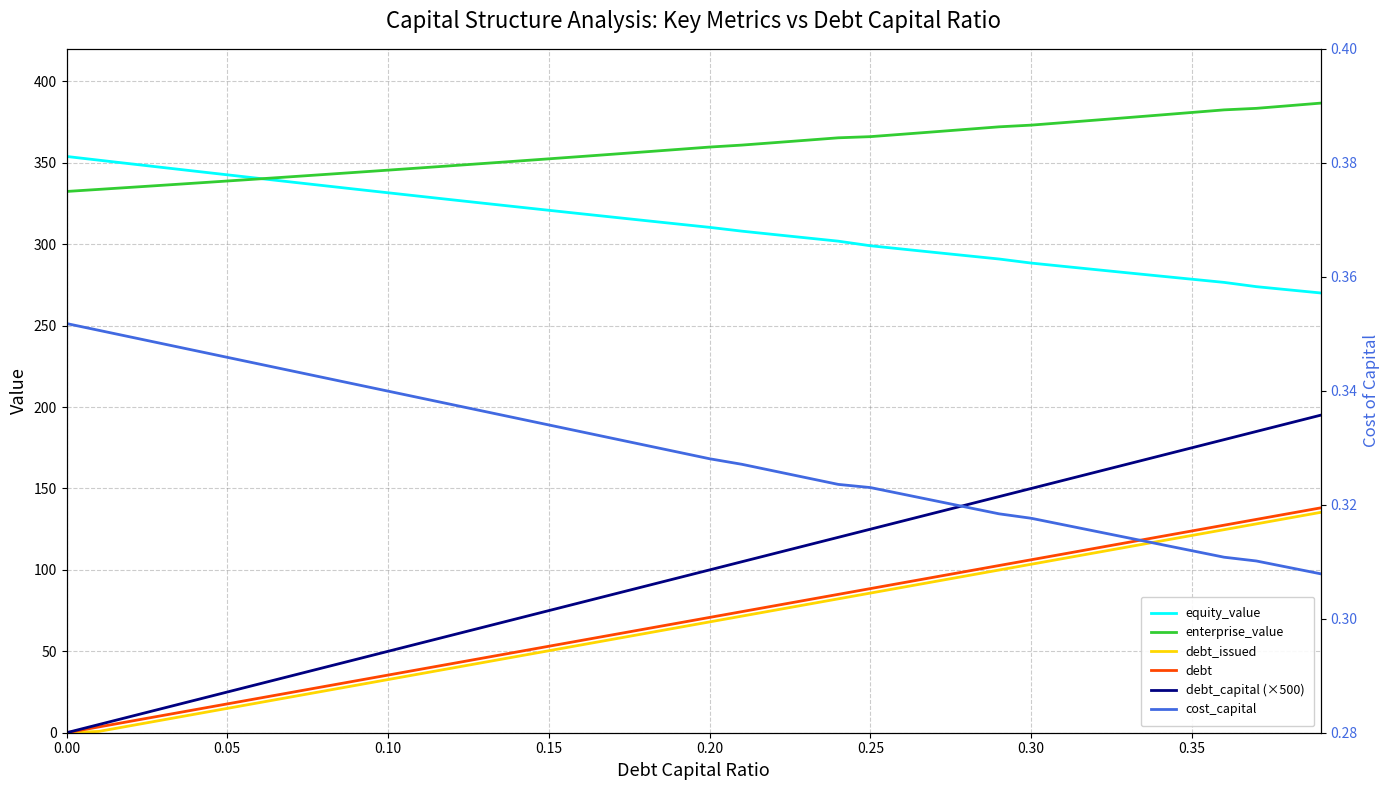

What is the difference between the maximum and minimum values in the enterprise_value series?

54.2